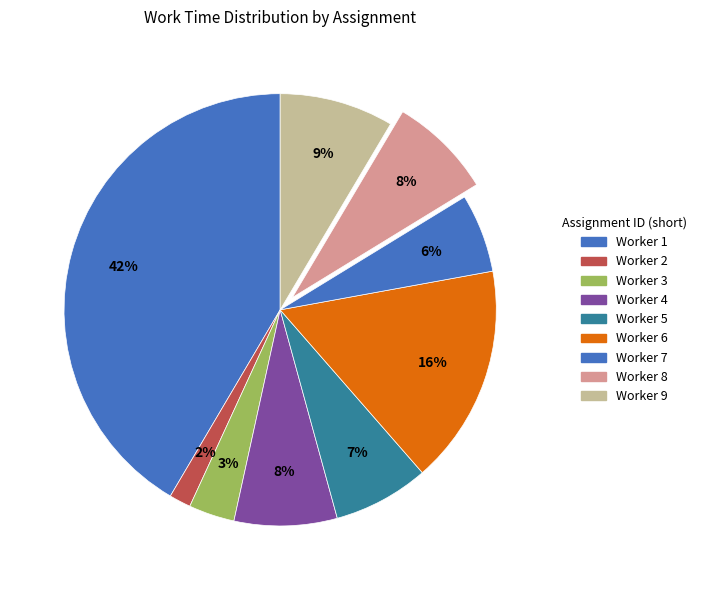

Is there a majority slice in this chart?

No